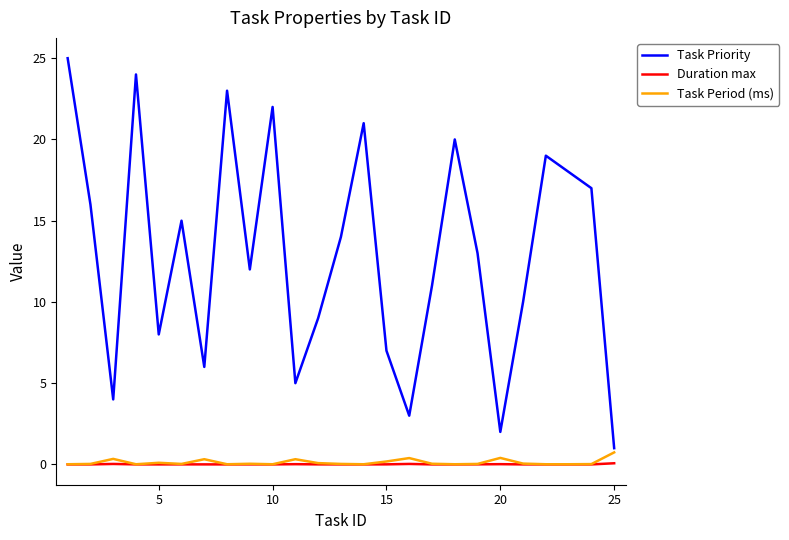

Which series has the largest total across all categories?

Task Priority